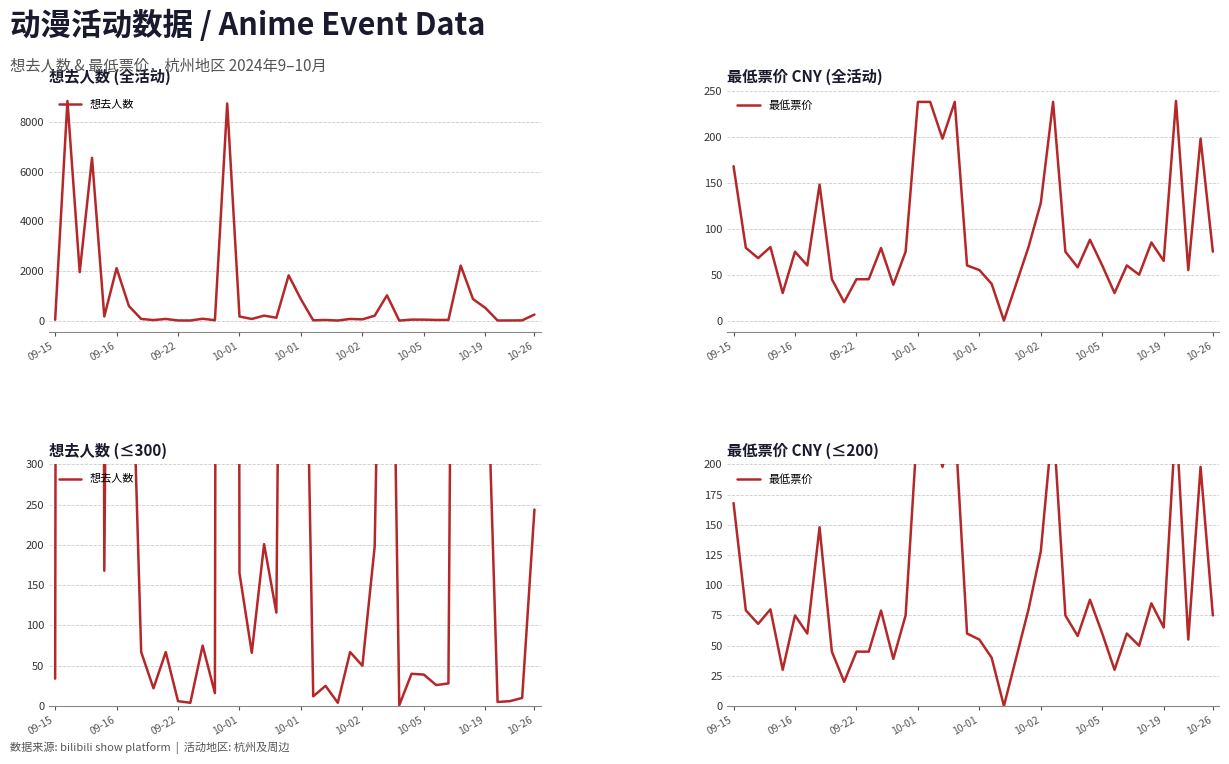

List the series in order of their peak value, lowest first.

最低票价, 想去人数